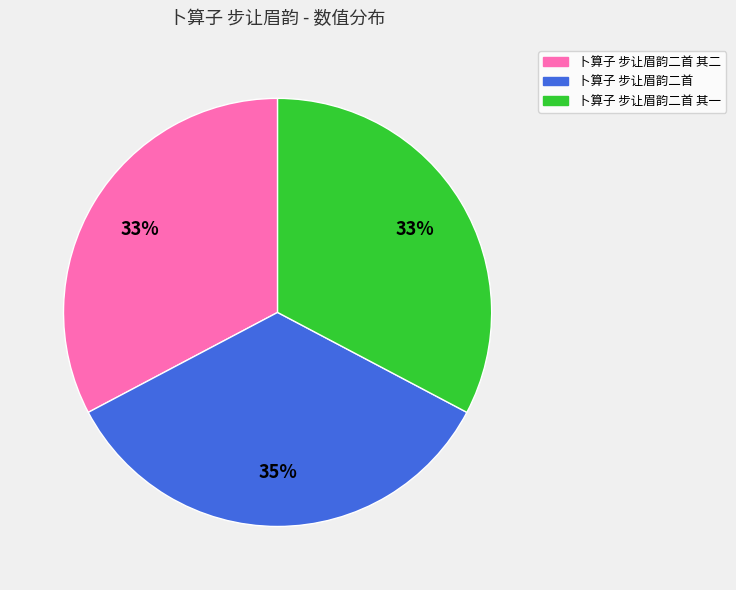

Is there any slice that represents more than half of the pie?

No